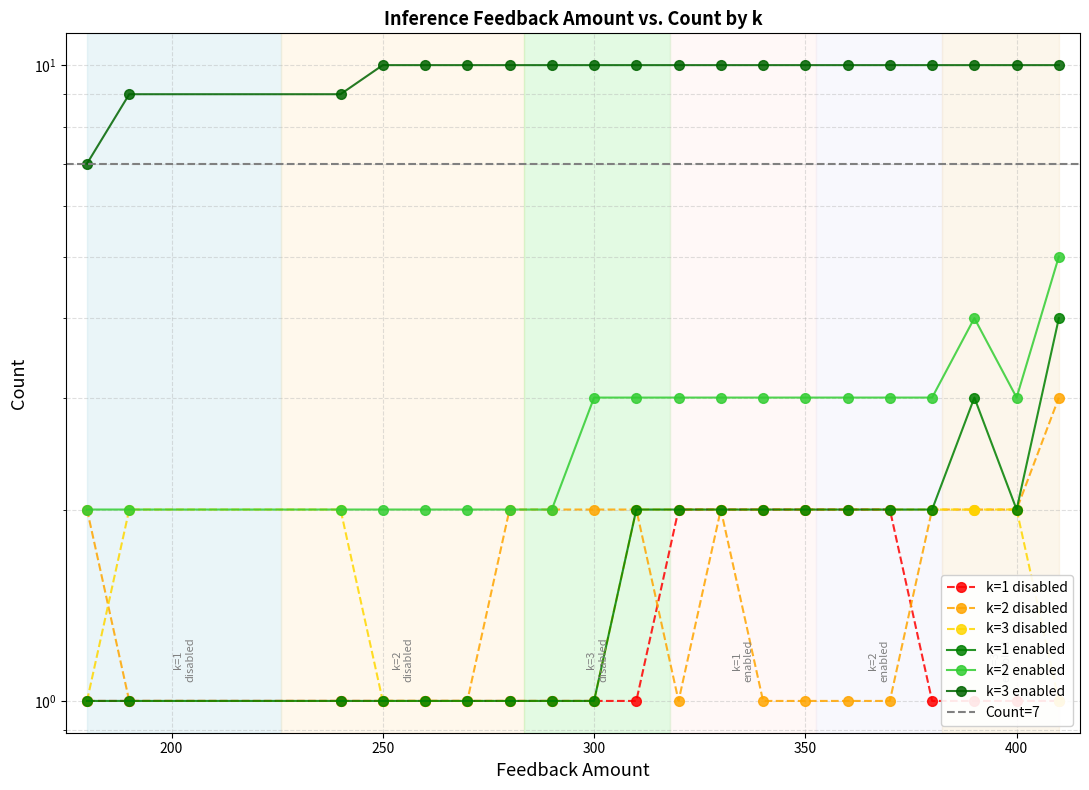

What is the difference between the second highest and minimum values in the k=3 disabled series?

1